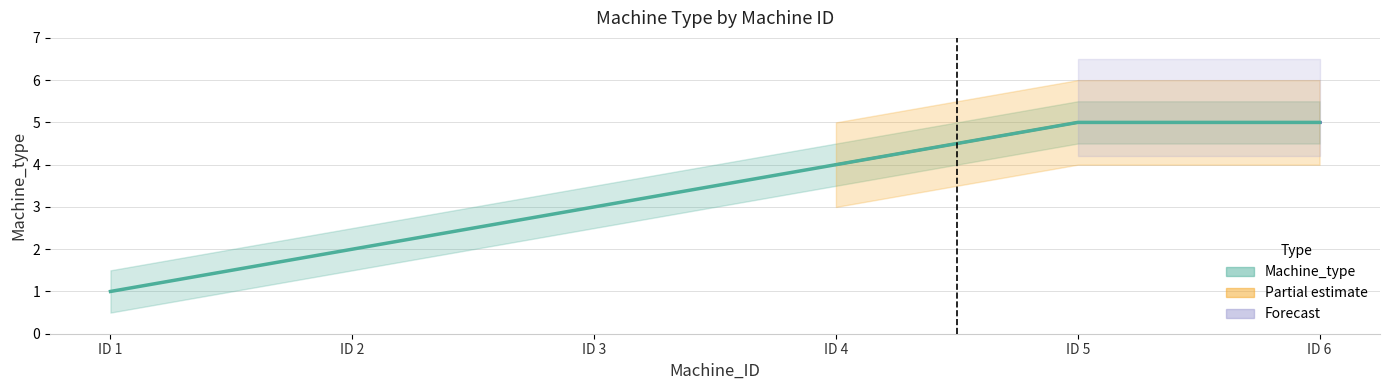

What is the maximum value shown in the chart?

5